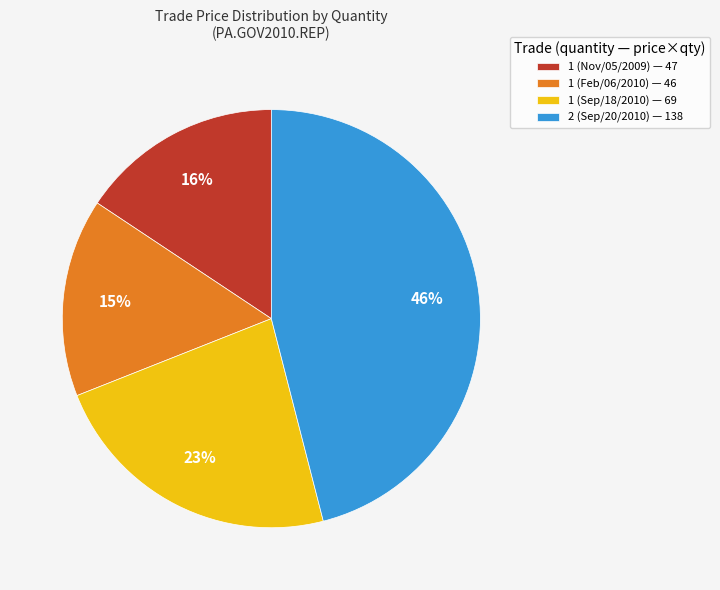

Approximately how many times larger is the value at 1 (Feb/06/2010) — 46 compared to 1 (Sep/18/2010) — 69?

0.7